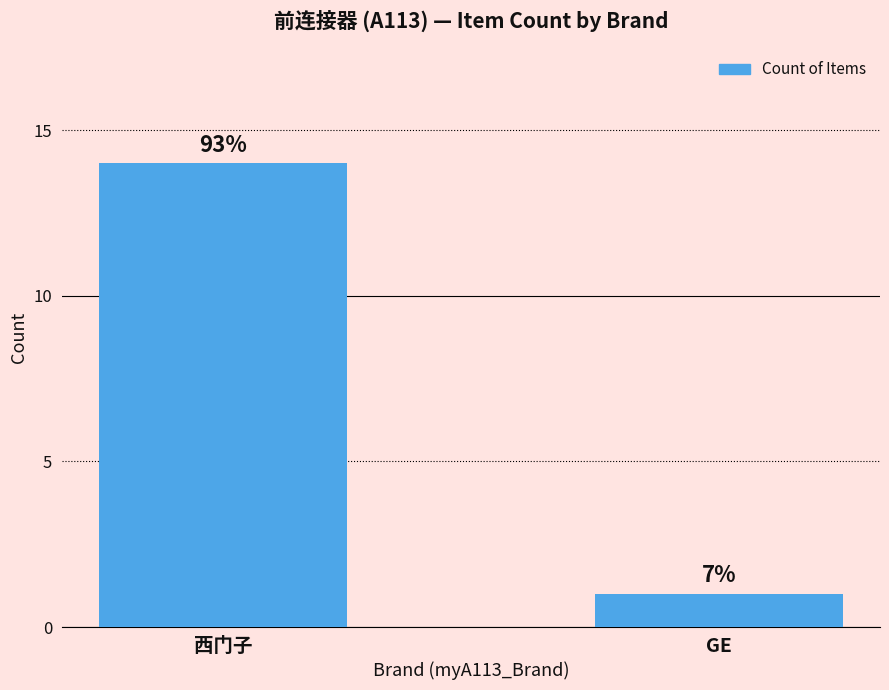

Are the bars horizontal?

No